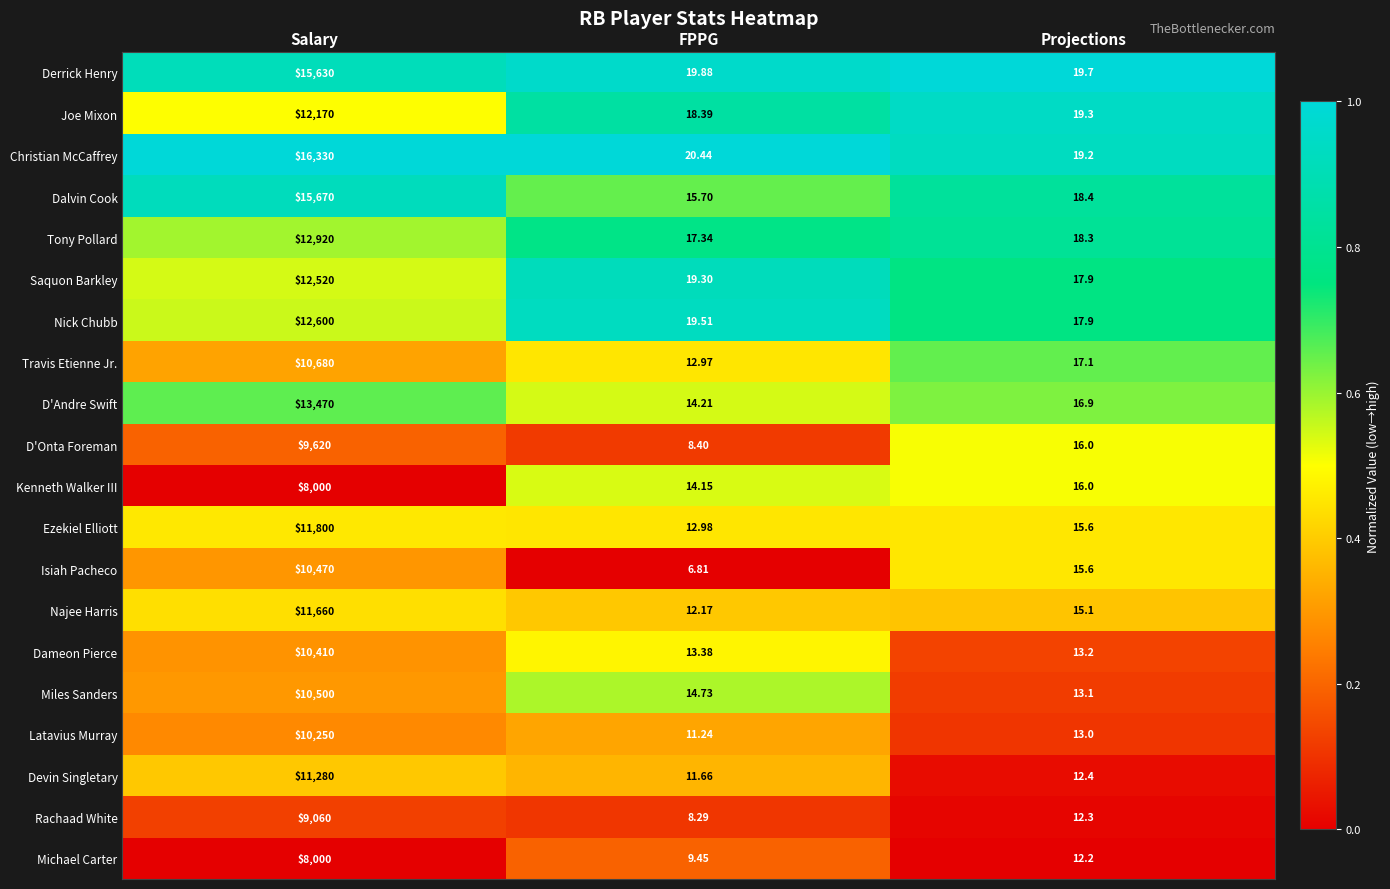

Which label corresponds to the largest value in the chart?

Salary